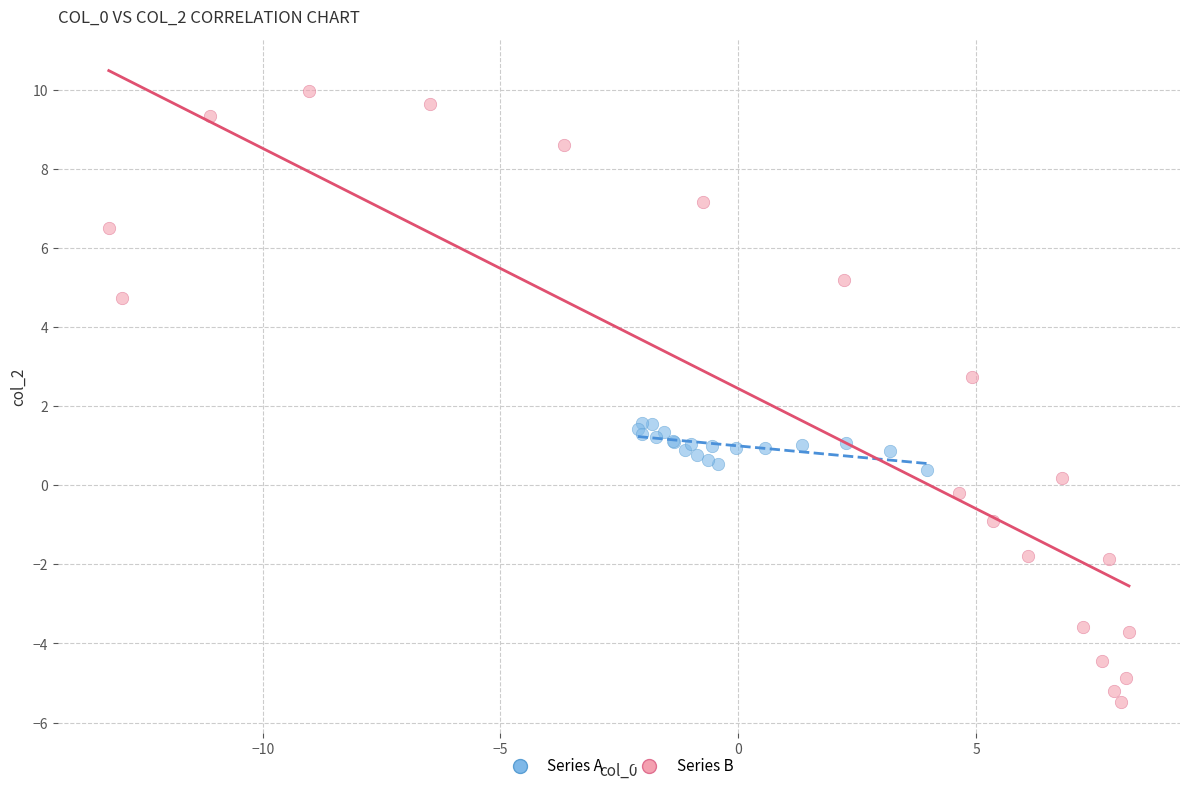

Which series contains the highest Y value?

Series B